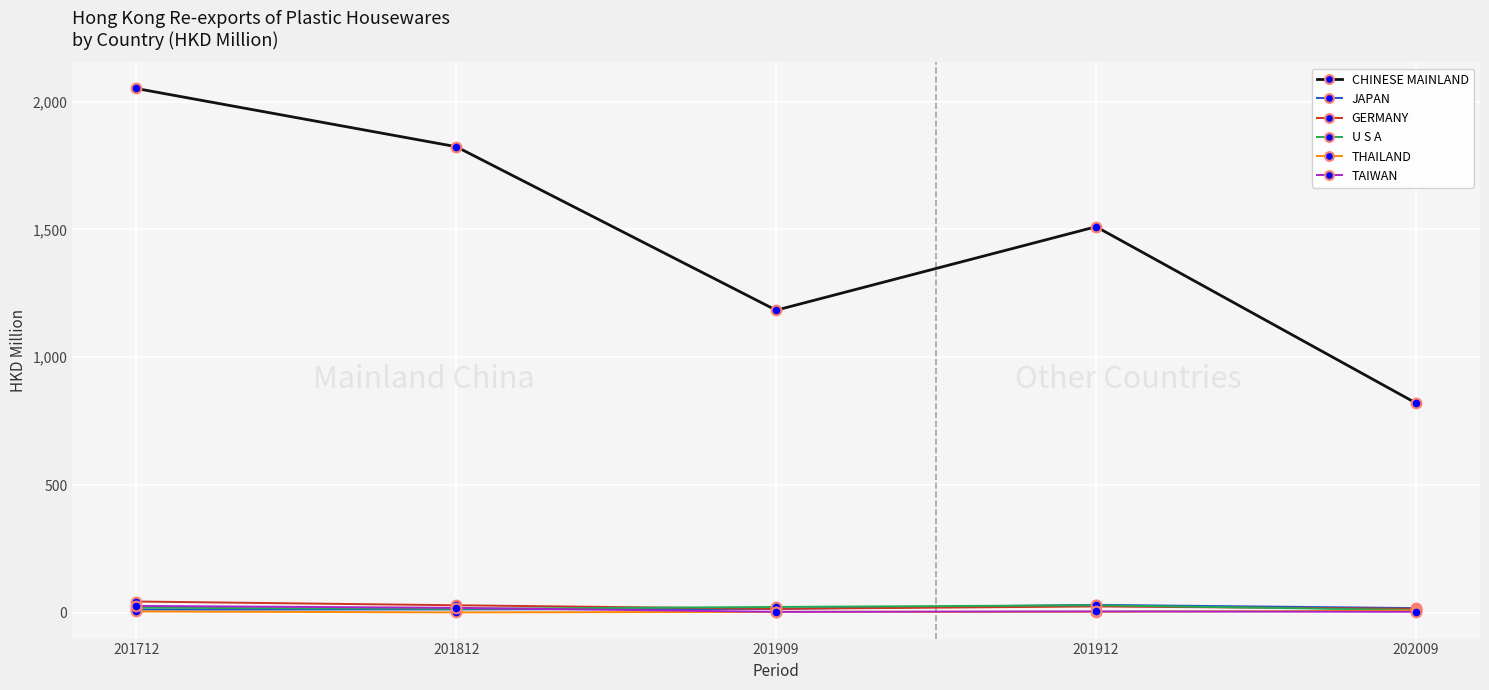

Count the number of categories in the chart.

5